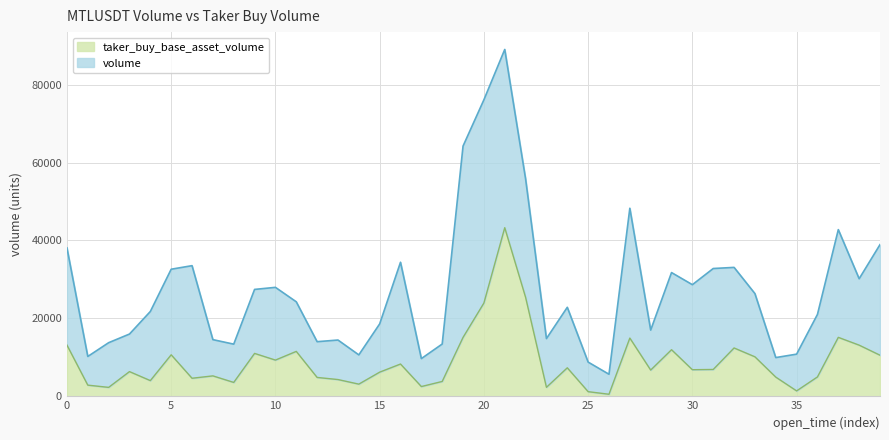

Reading left to right, extract all data points from this chart.

13151	2868	2295	6339	4030	10656	4634	5245	3564	11011	9297	11530	4845	4304	3126	6199	8287	2504	3815	15123	23943	43276	25405	2308	7316	1192	530	14953	6736	11961	6827	6892	12409	10140	4932	1389	4978	15132	13131	10548